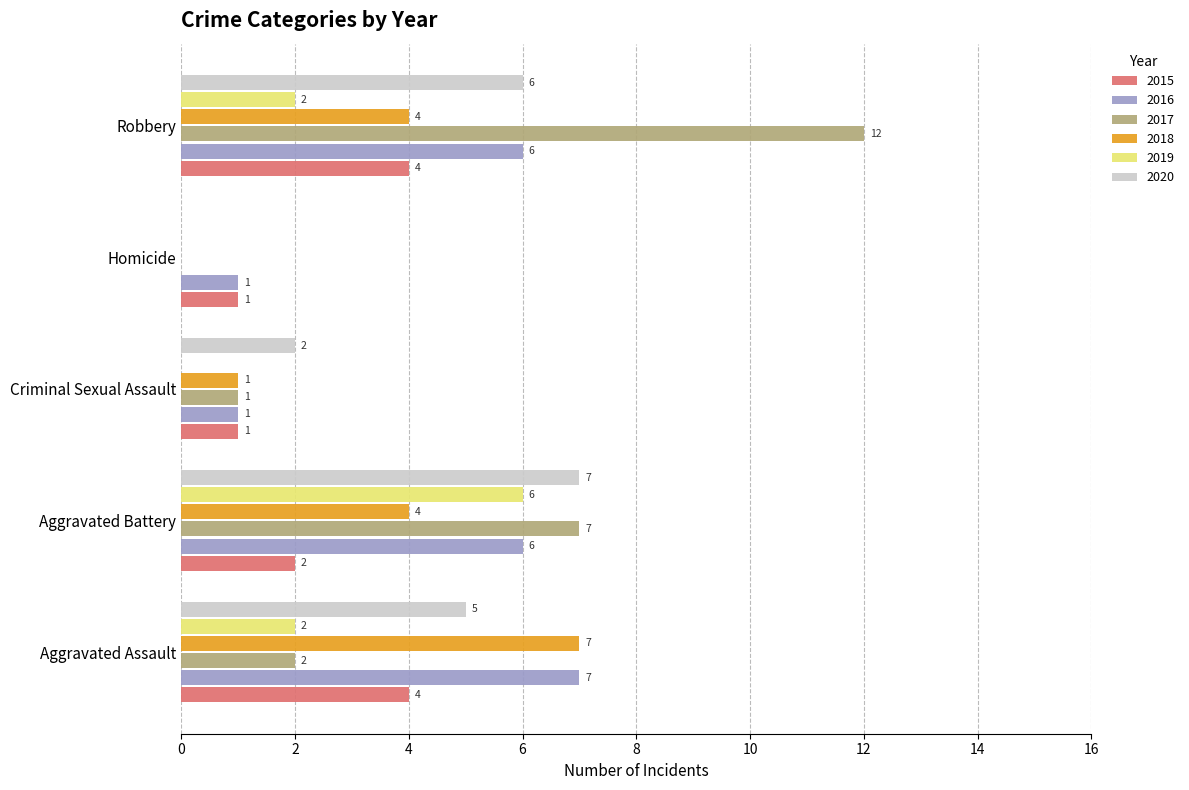

Which series changed the most between Homicide and Robbery?

2017